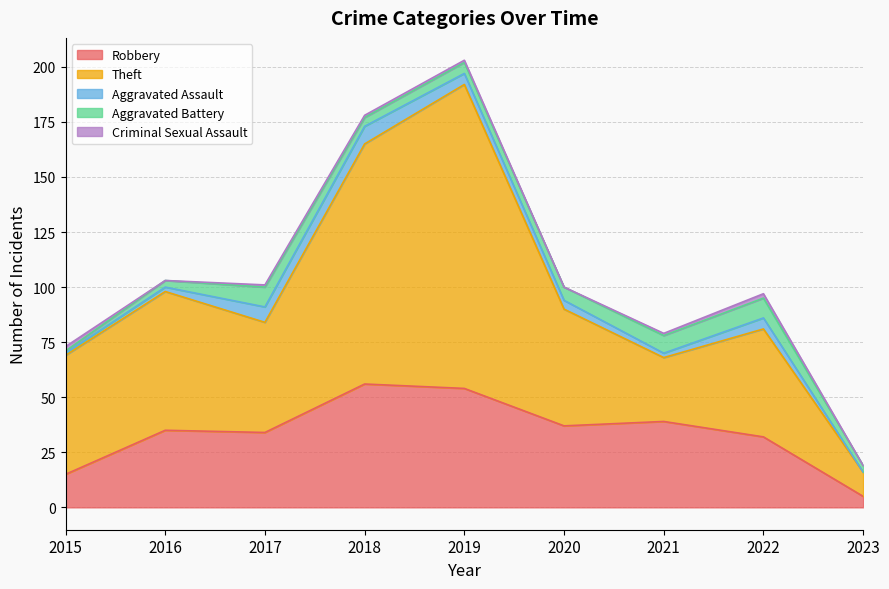

Which has a higher value, 2019 or 2018?

2018